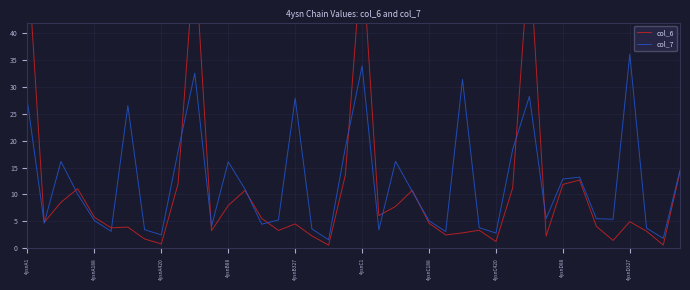

What is the maximum value for col_7?

36.1